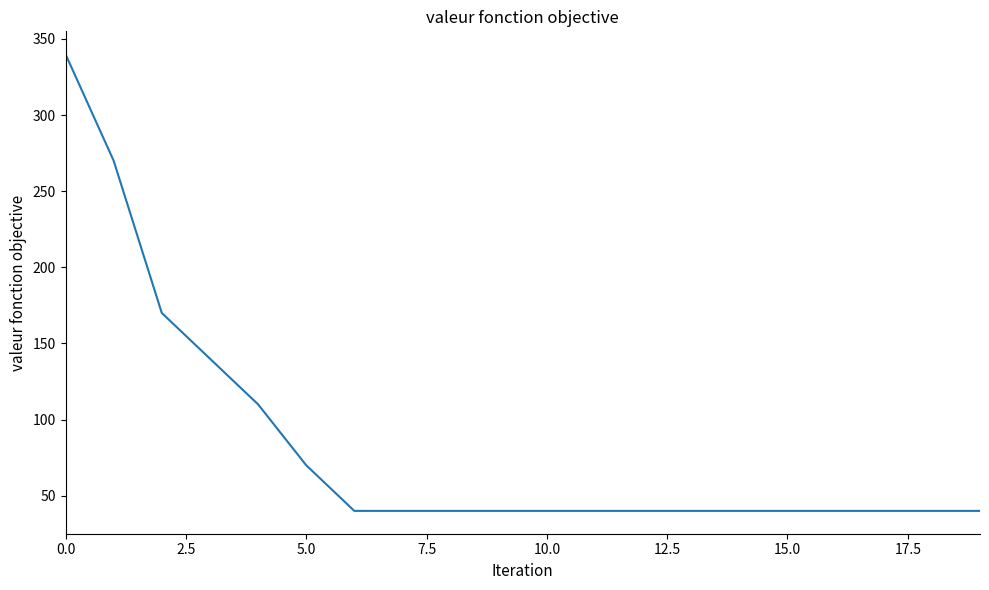

What is the maximum value shown in the chart?

340